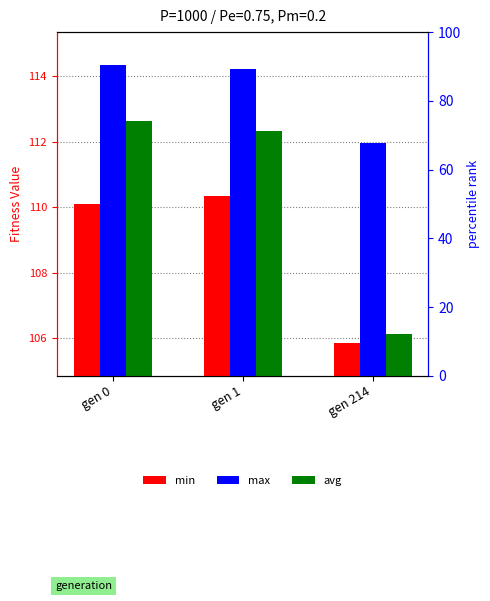

What is the sum of all max values?

340.6